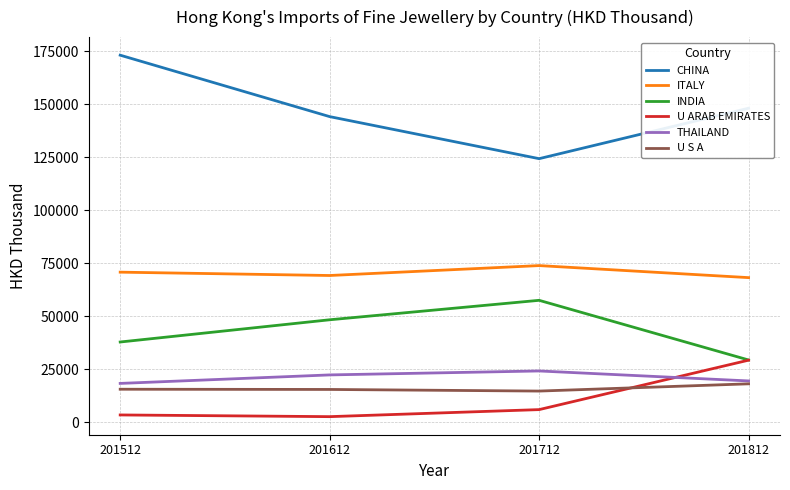

True or false: ITALY and U ARAB EMIRATES cross at least once.

False